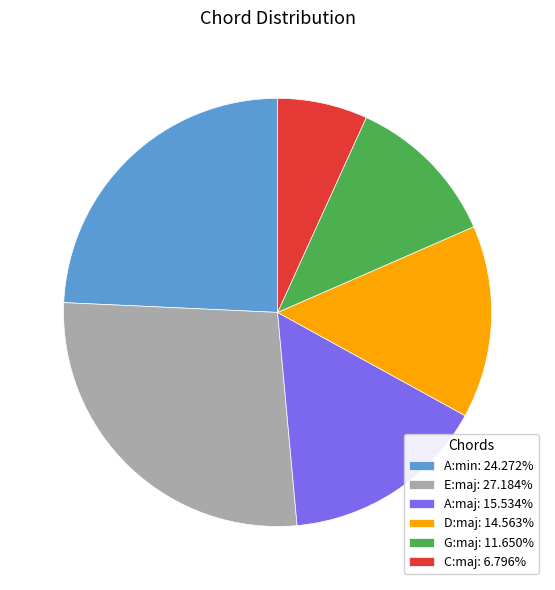

Which has a higher value, G:maj or E:maj?

E:maj